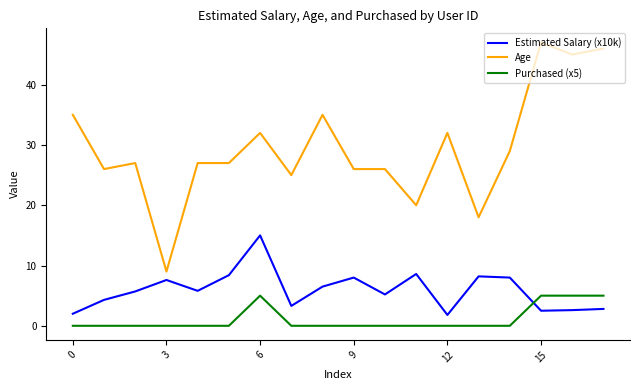

Which series has the largest total across all categories?

Age